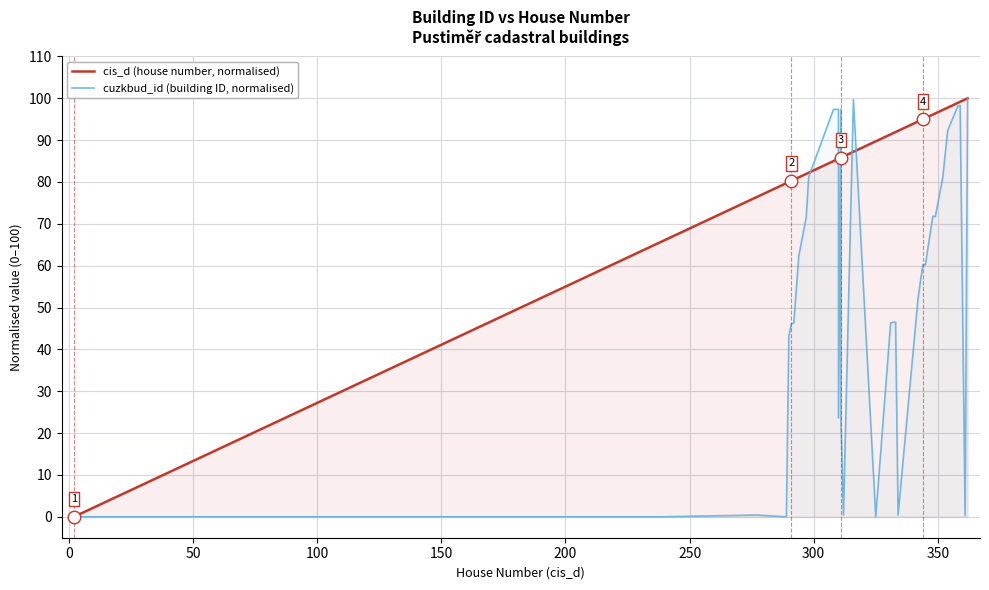

What is the sum of all cuzkbud_id (building ID, normalised) values?

1869.4